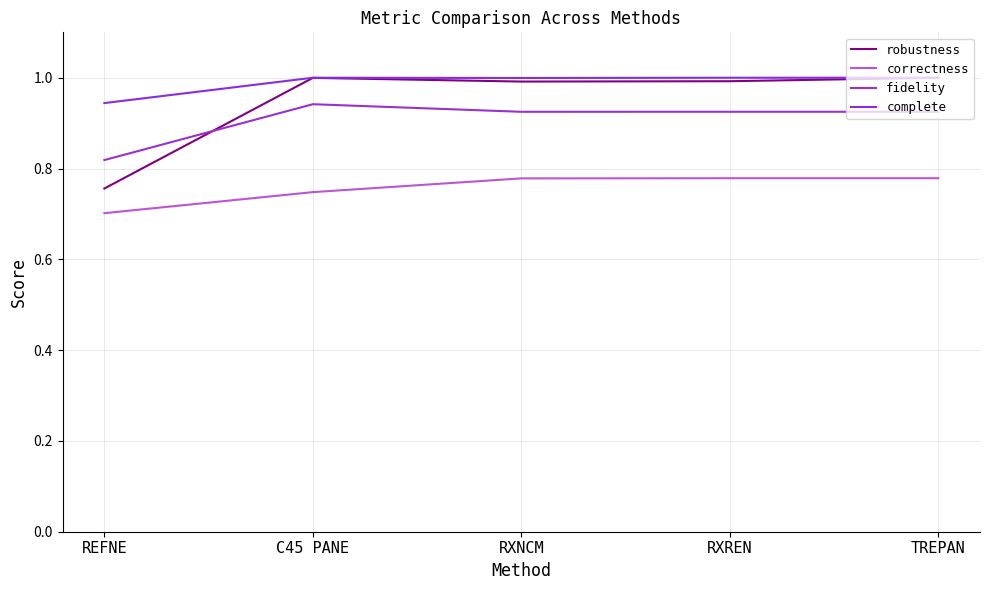

At which label does robustness reach its peak?

TREPAN